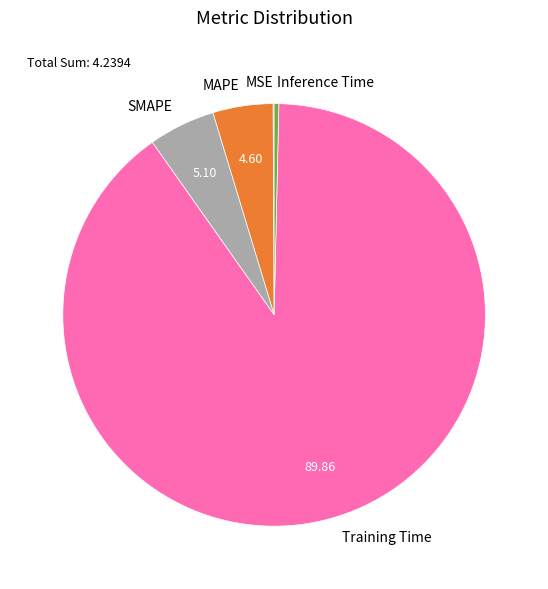

Combined, do Training Time and Inference Time account for over 50%?

Yes